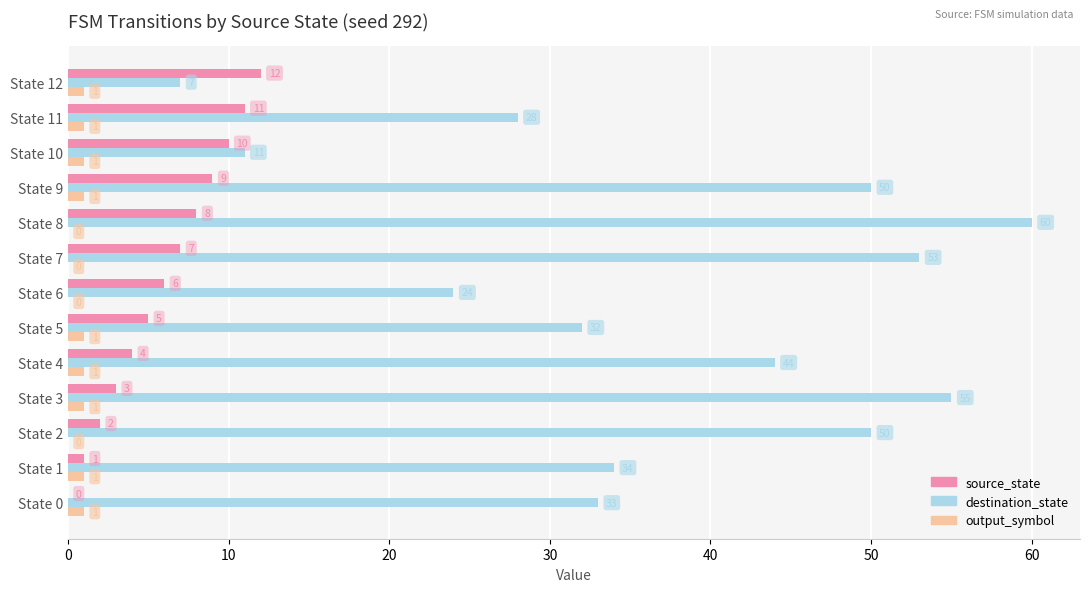

The source_state series shows 7 at State 7. True or false?

True